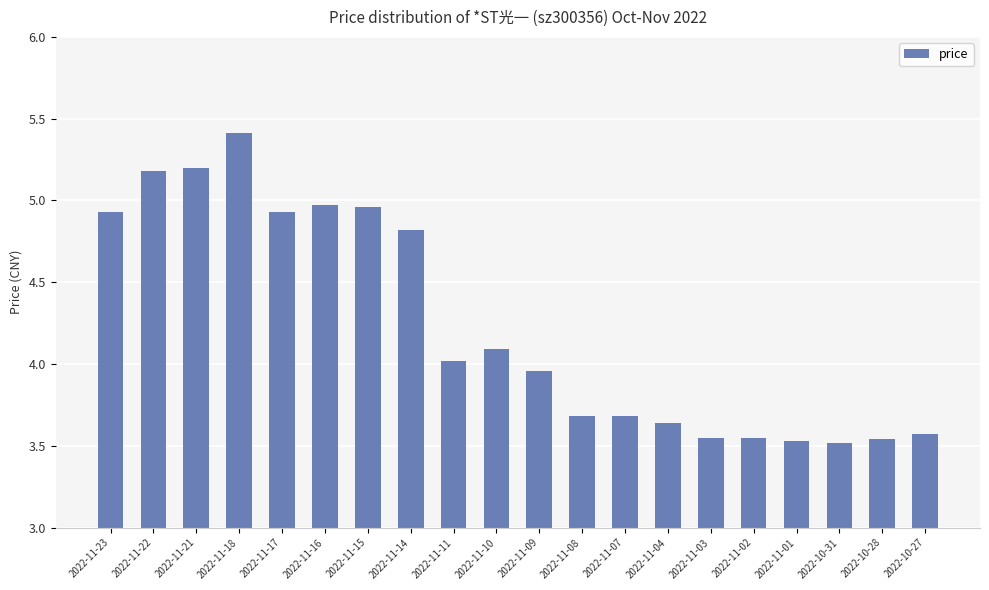

What is the label of the 7th bar from the left?

2022-11-15